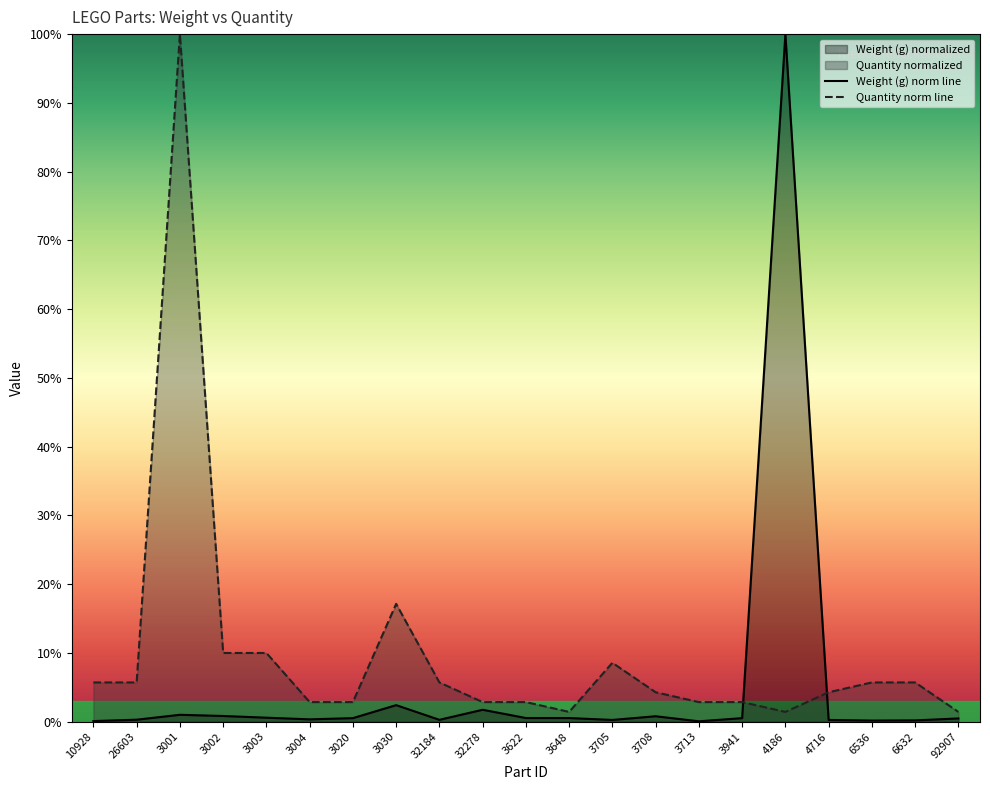

What is the sum of all Weight (g) values?

111.9